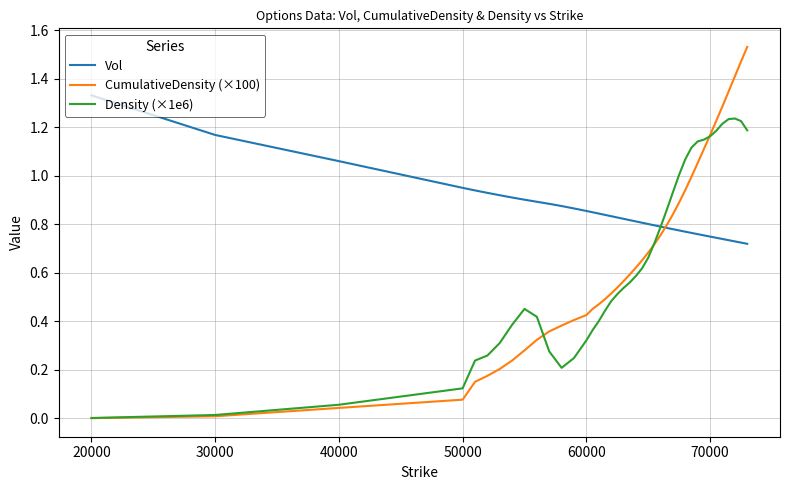

Rank the series by their maximum value, from highest to lowest.

CumulativeDensity (×100), Vol, Density (×1e6)